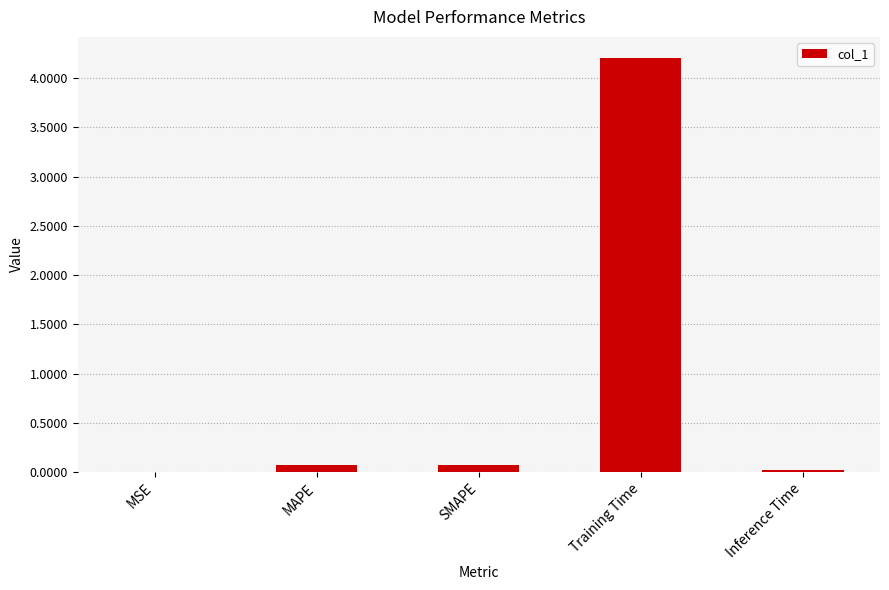

True or false: the data shows 0.1 at MAPE.

True